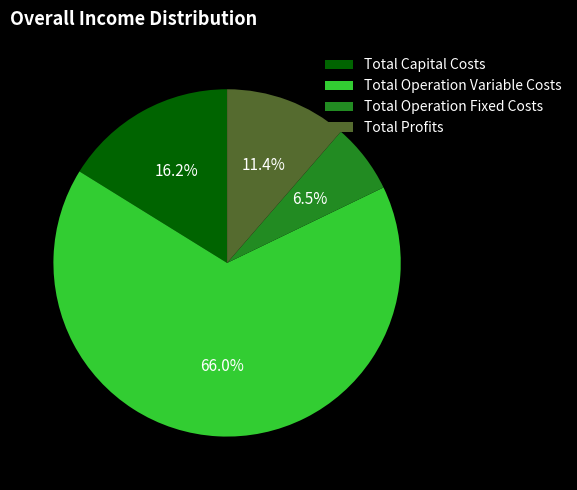

How many slices are in this pie chart?

4